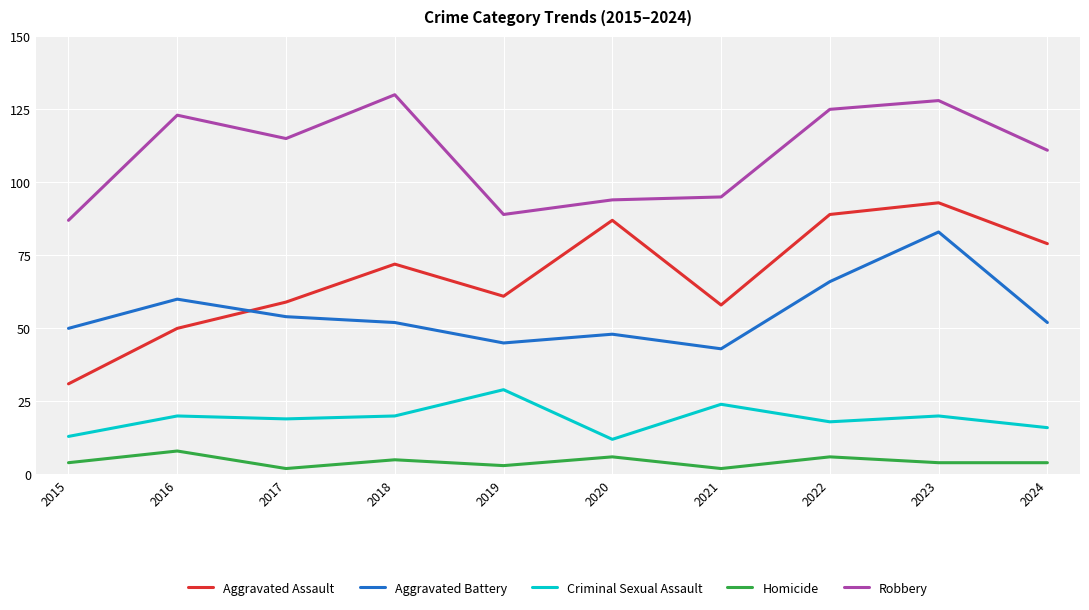

What are all the series names shown in the legend?

Aggravated Assault, Aggravated Battery, Criminal Sexual Assault, Homicide, Robbery